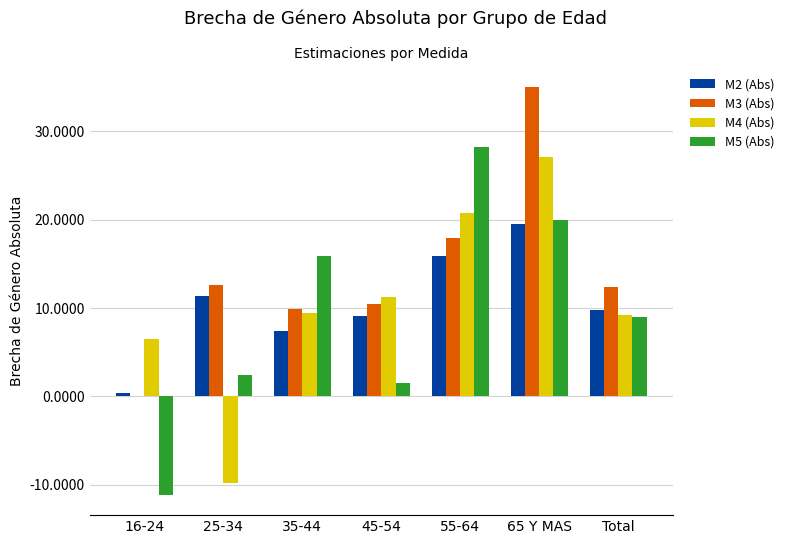

What is the spread (max minus min) of values at Total?

3.5